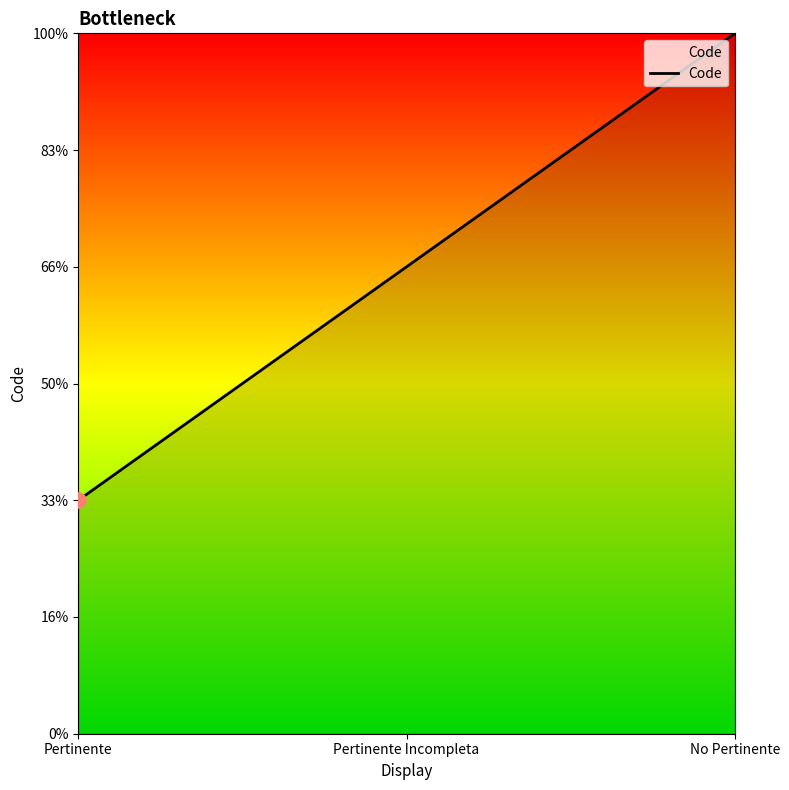

What is the ratio of the value at No Pertinente to the value at Pertinente Incompleta?

1.5